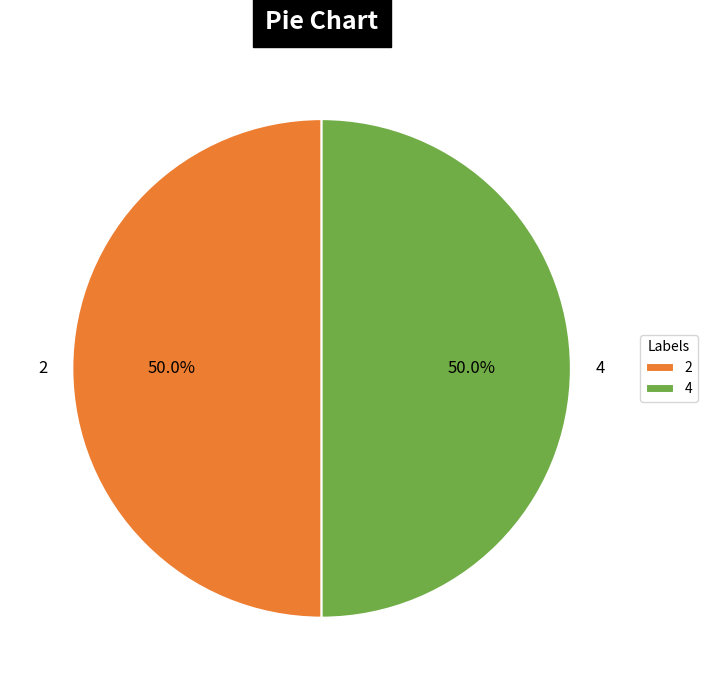

To the nearest percent, what is the average slice percentage?

50%